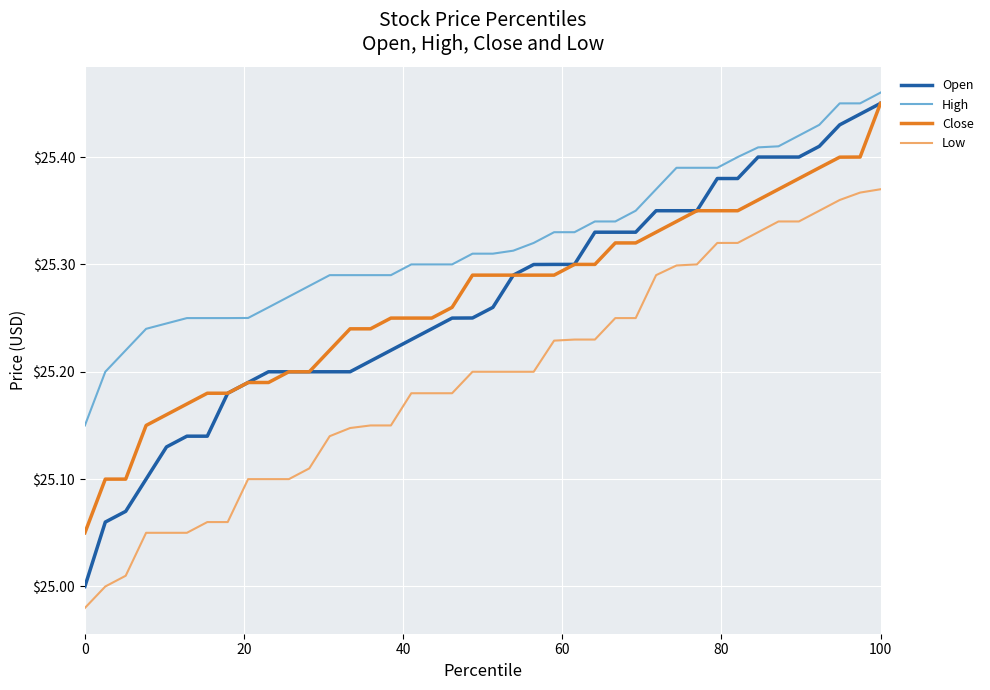

Which series has the widest spread of values?

Open